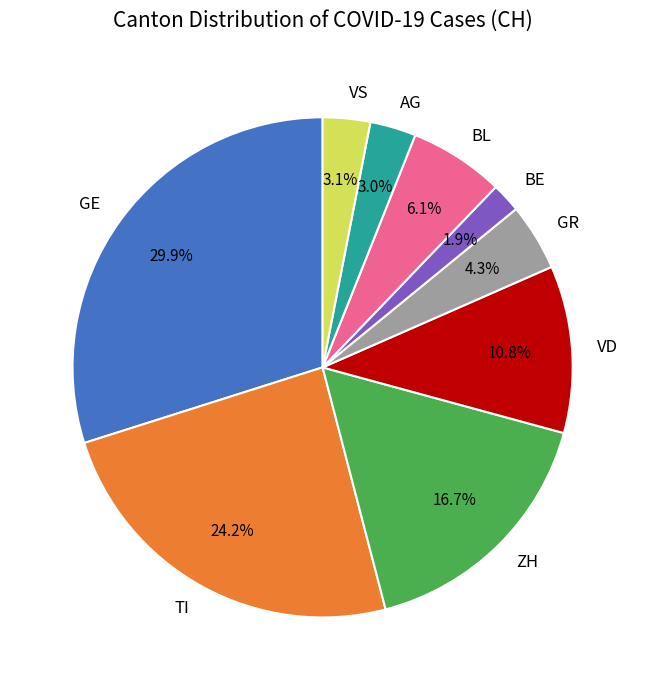

Approximately how many times larger is the value at GR compared to ZH?

0.3